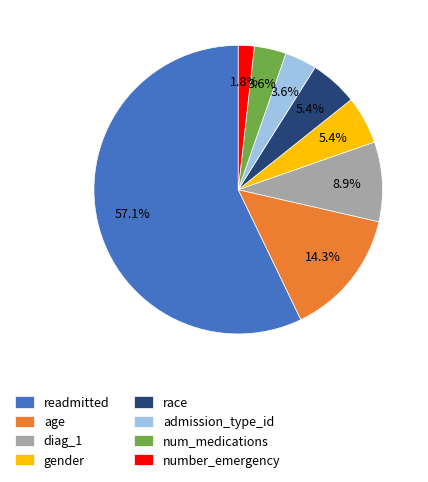

Is there a majority slice in this chart?

Yes